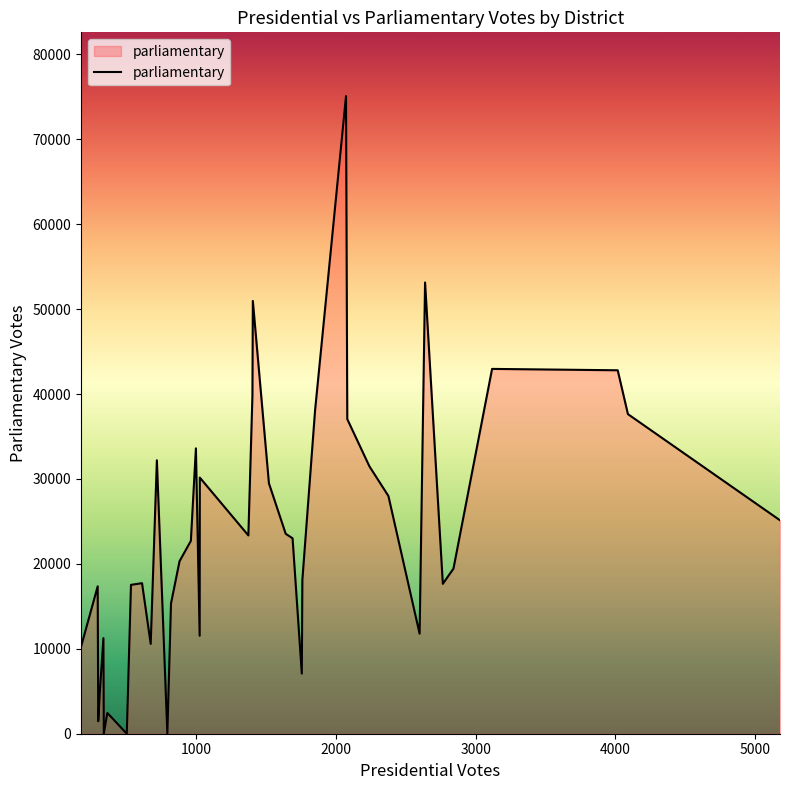

What is the greatest value displayed?

75081